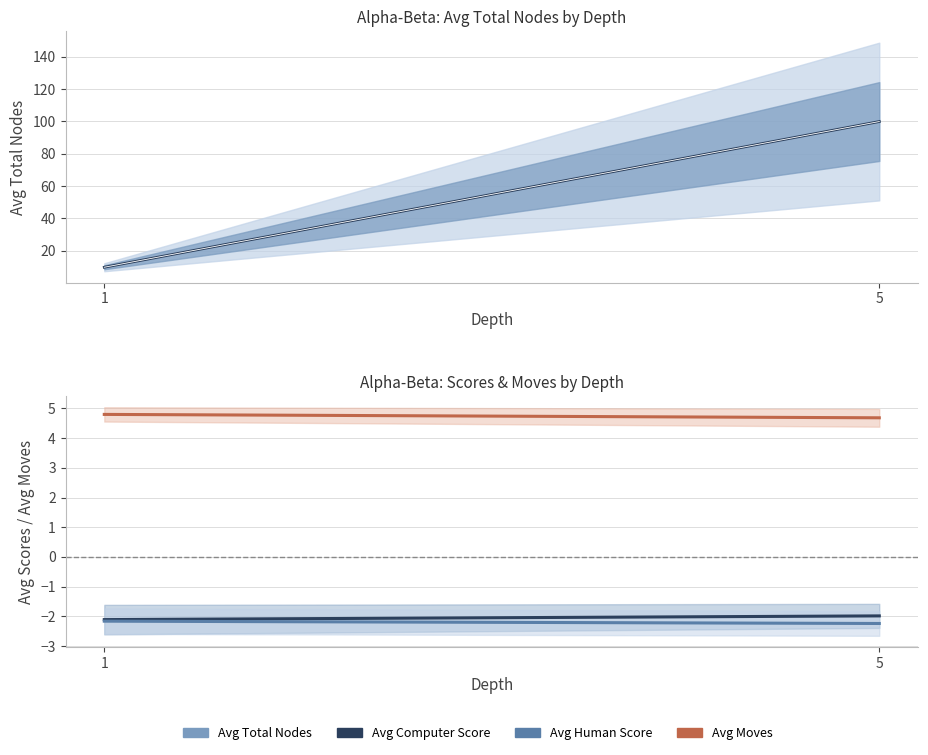

Does the chart have visible grid lines?

Yes